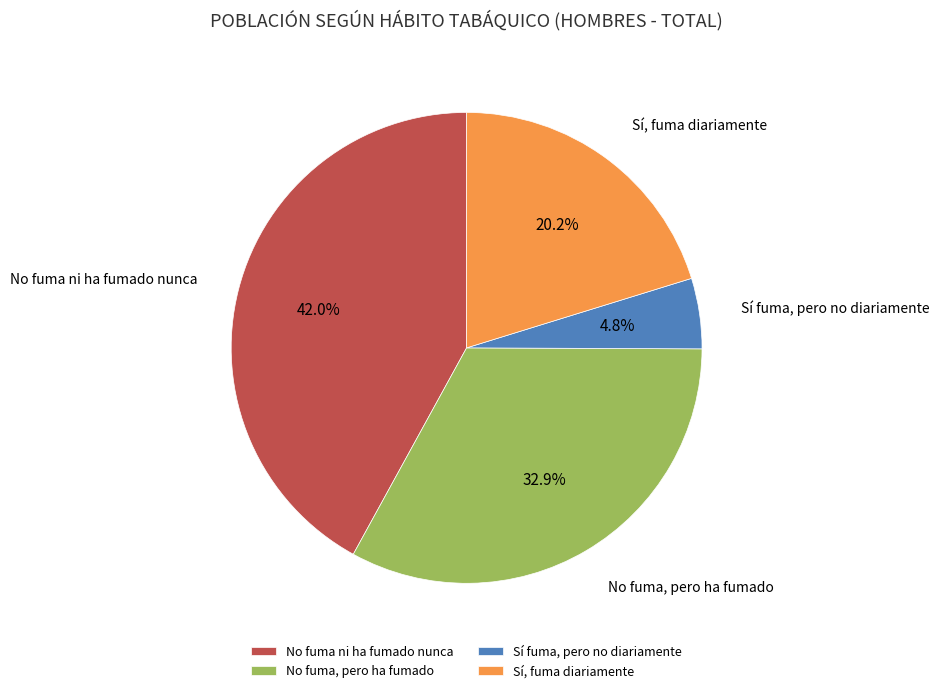

Which slice is the largest?

No fuma ni ha fumado nunca